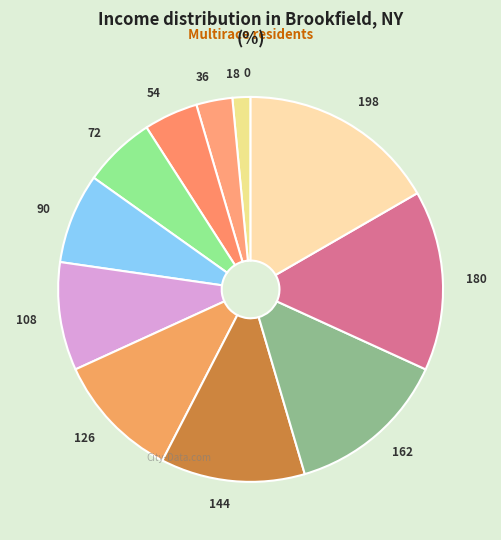

The 18 slice represents 2% of the pie. True or false?

True